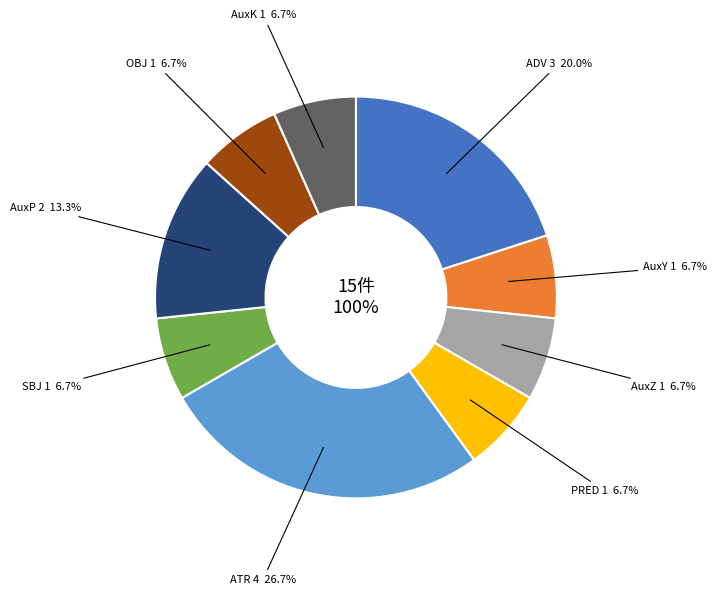

Which slice is the smallest?

AuxY